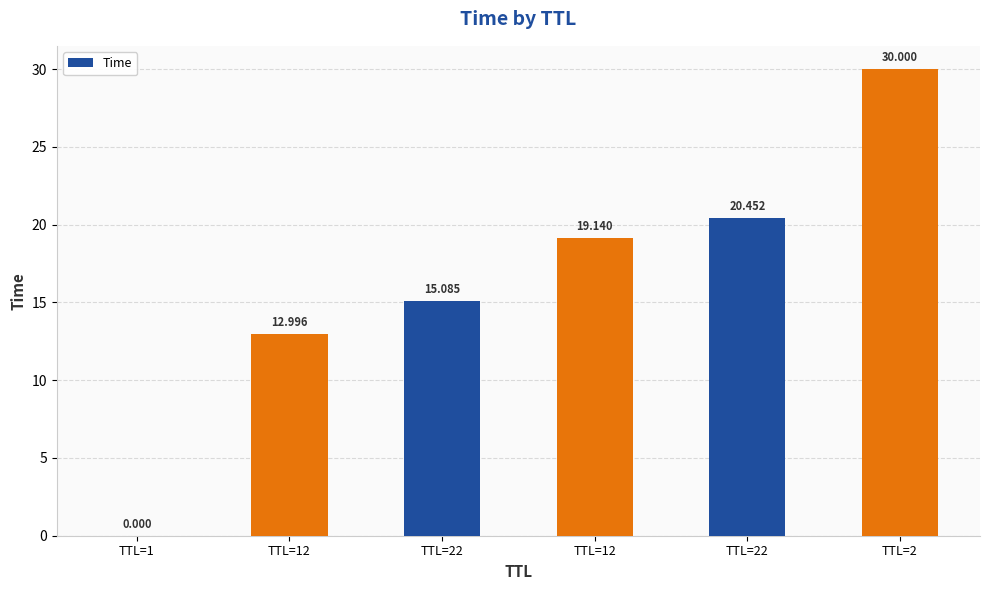

At which category does the chart reach its peak across all series?

TTL=2